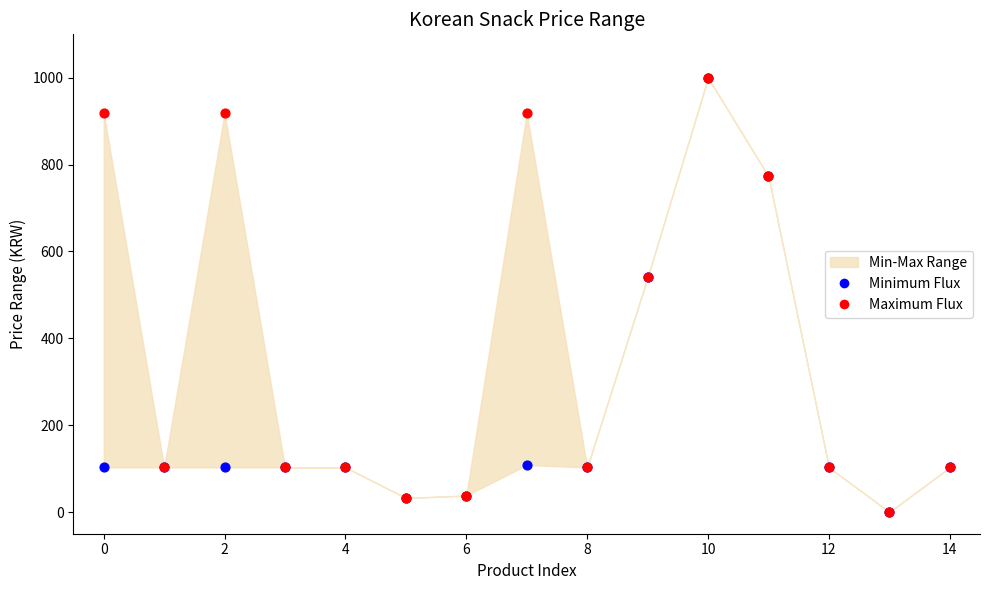

Which series reaches the minimum Y coordinate?

Minimum Flux